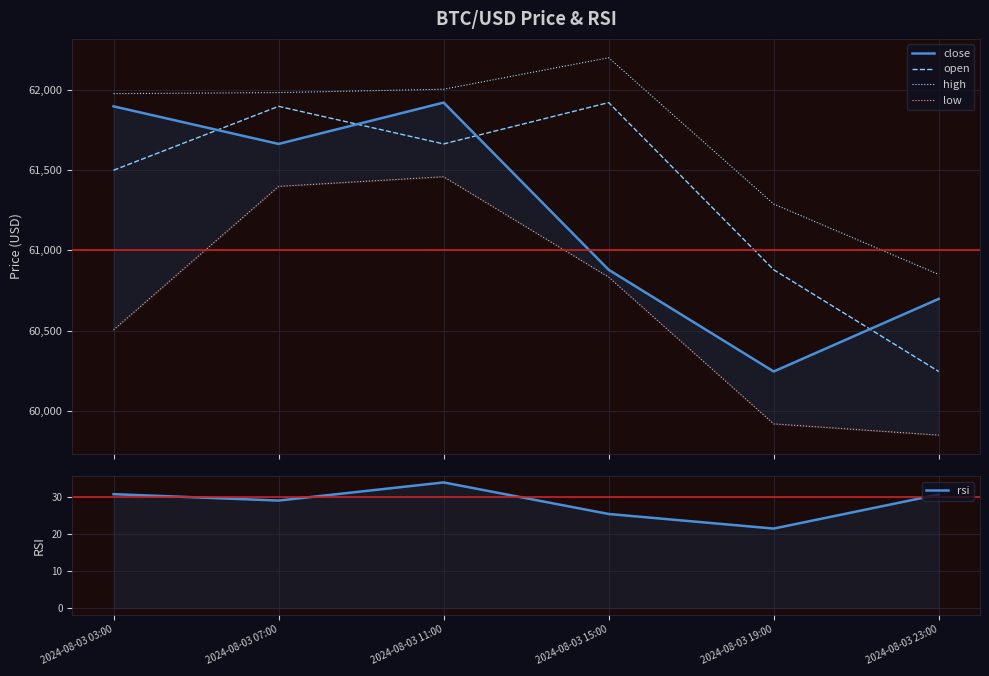

At which label is high closest to 61524?

2024-08-03 19:00